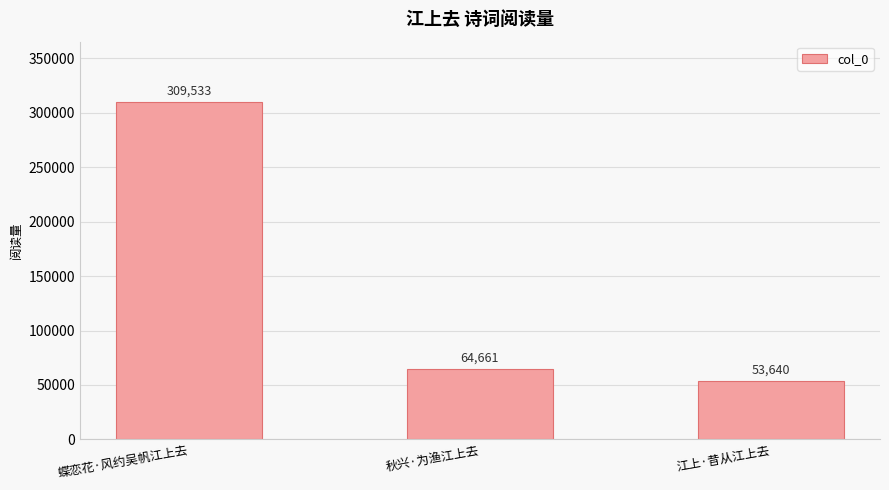

Rank the categories by value from highest to lowest.

蝶恋花·风约吴帆江上去, 秋兴·为渔江上去, 江上·昔从江上去